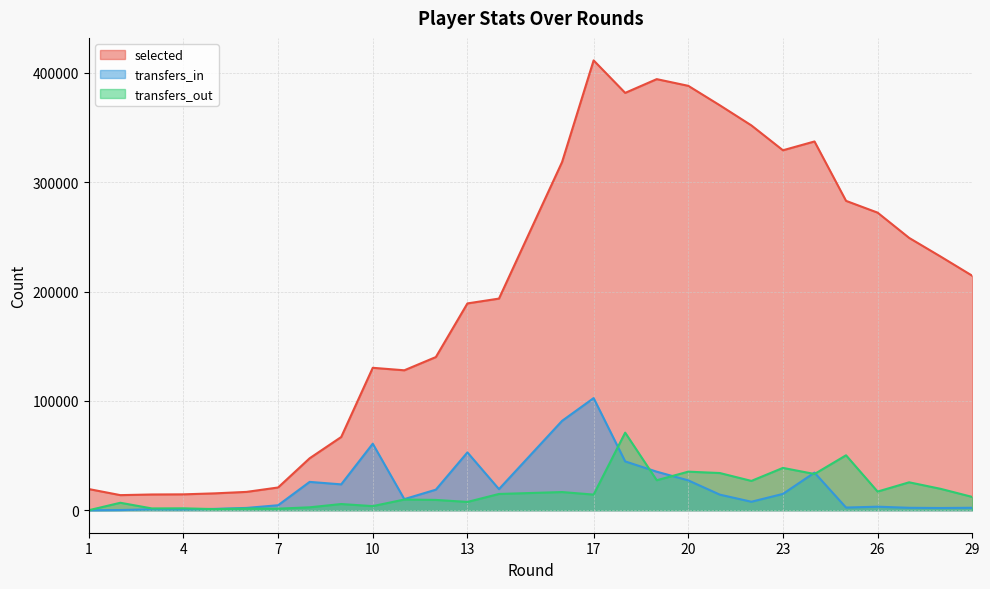

What is the difference between the maximum and minimum values in the transfers_out series?

70962